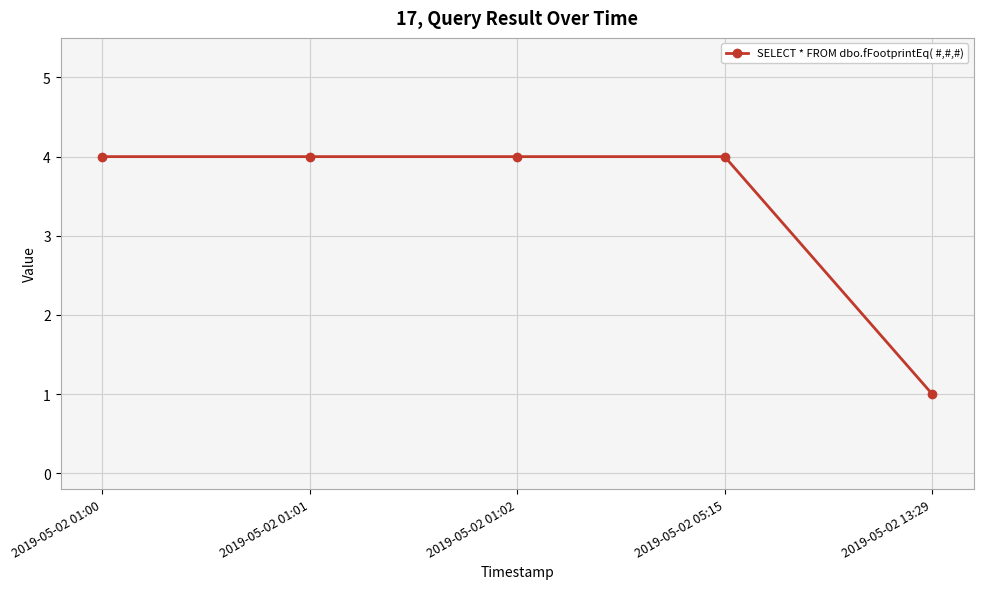

Reading left to right, extract all data points from this chart.

4	4	4	4	1